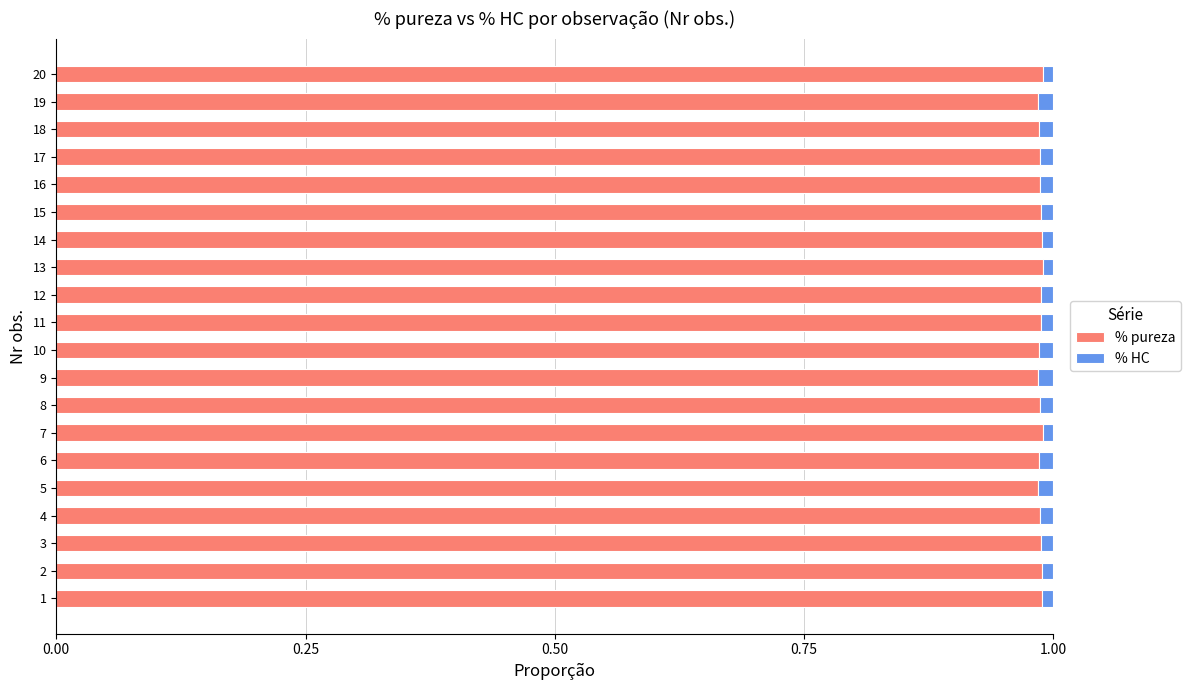

The value of % pureza at 18 is 1.7. True or false?

False